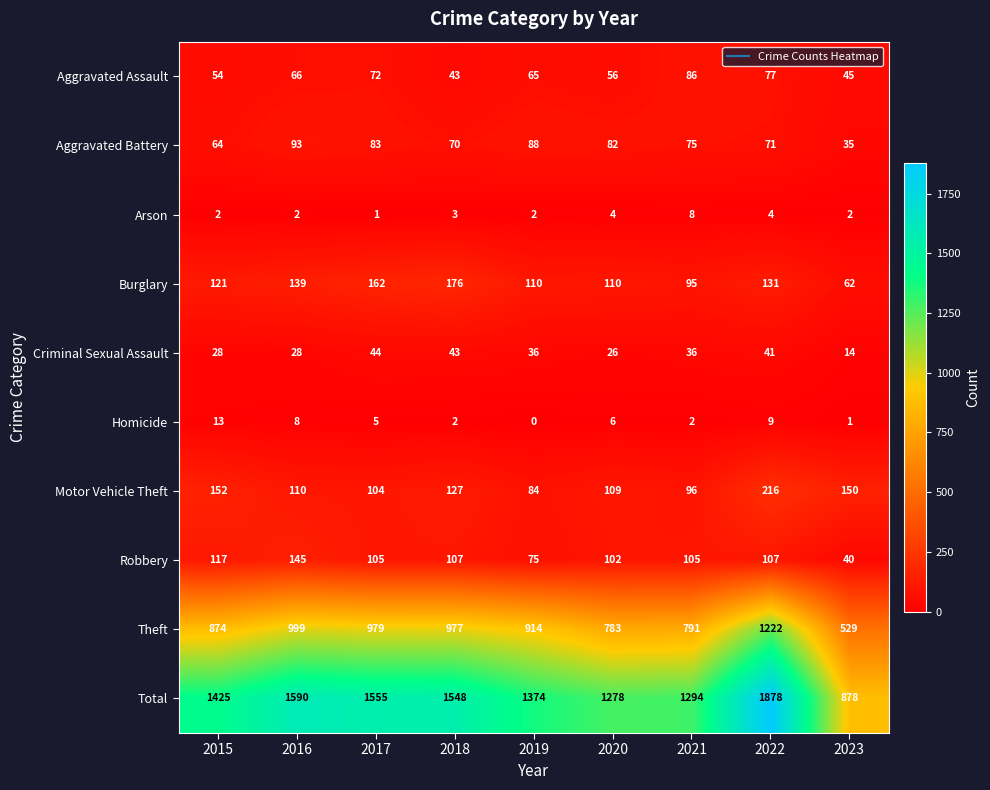

At which category is the sum across all series the highest?

2022